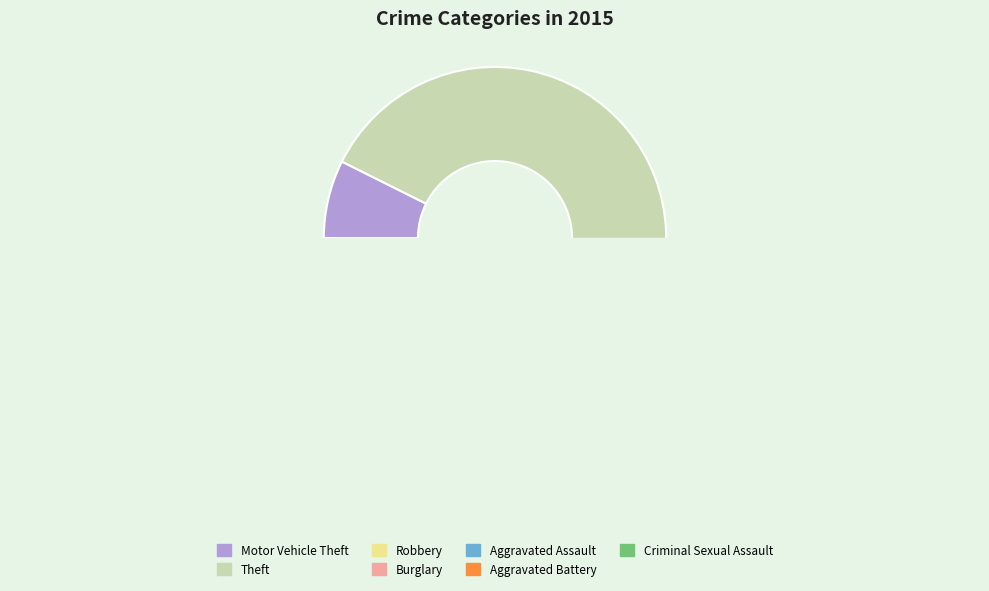

What is the majority slice?

Theft